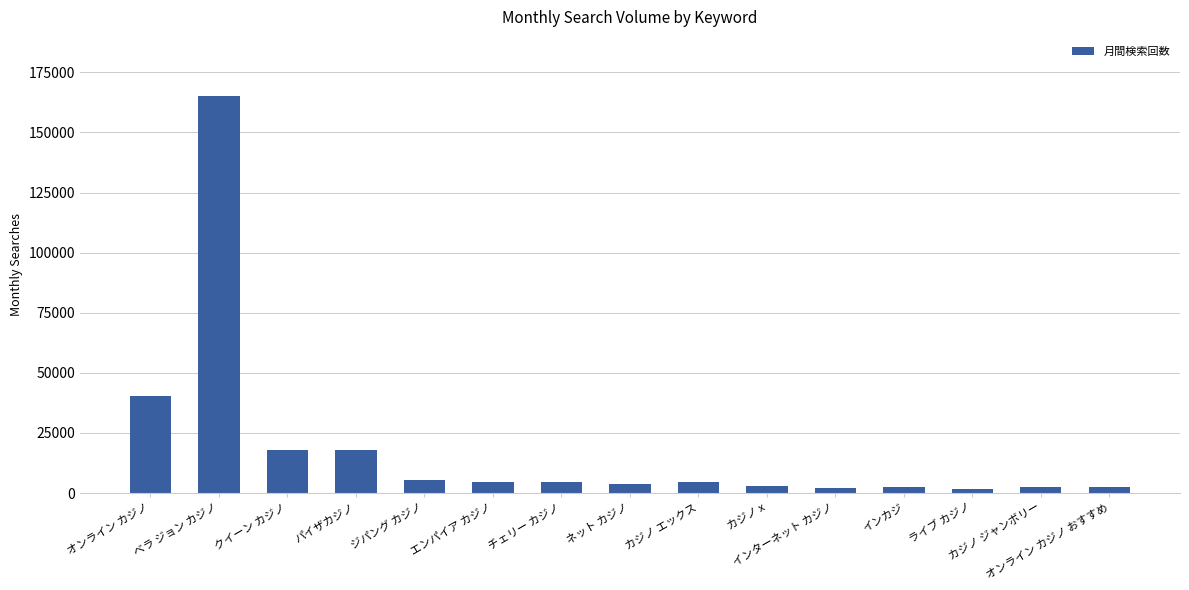

What is the value of the 15th bar from the left?

2400